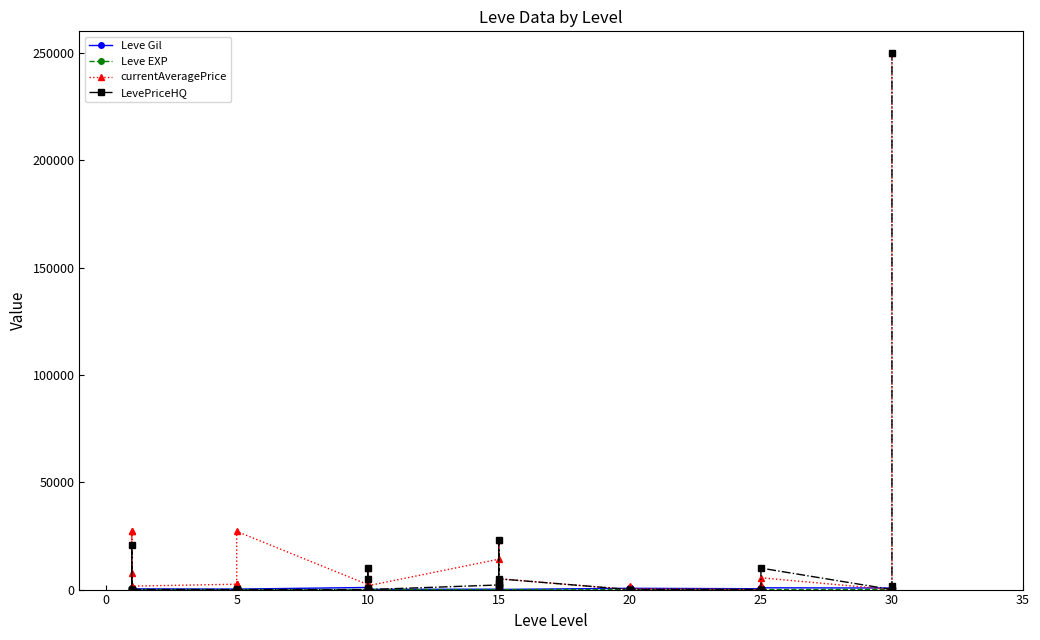

Where do Leve EXP and currentAveragePrice first cross each other?

0 and 5